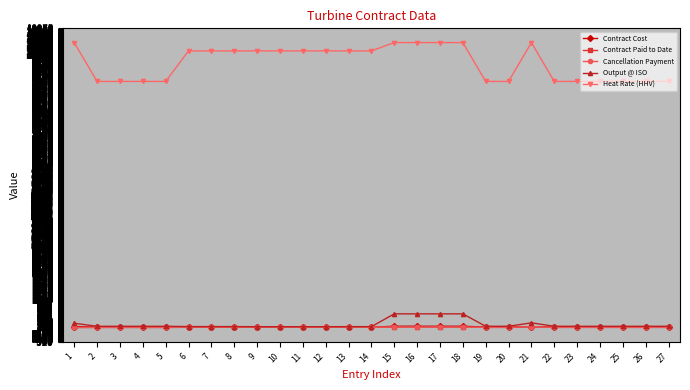

Does the chart display data point markers on the line(s)?

Yes